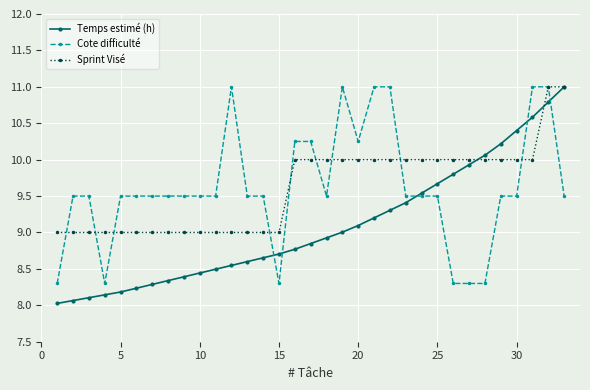

True or false: Sprint Visé and Temps estimé (h) cross at least once.

True